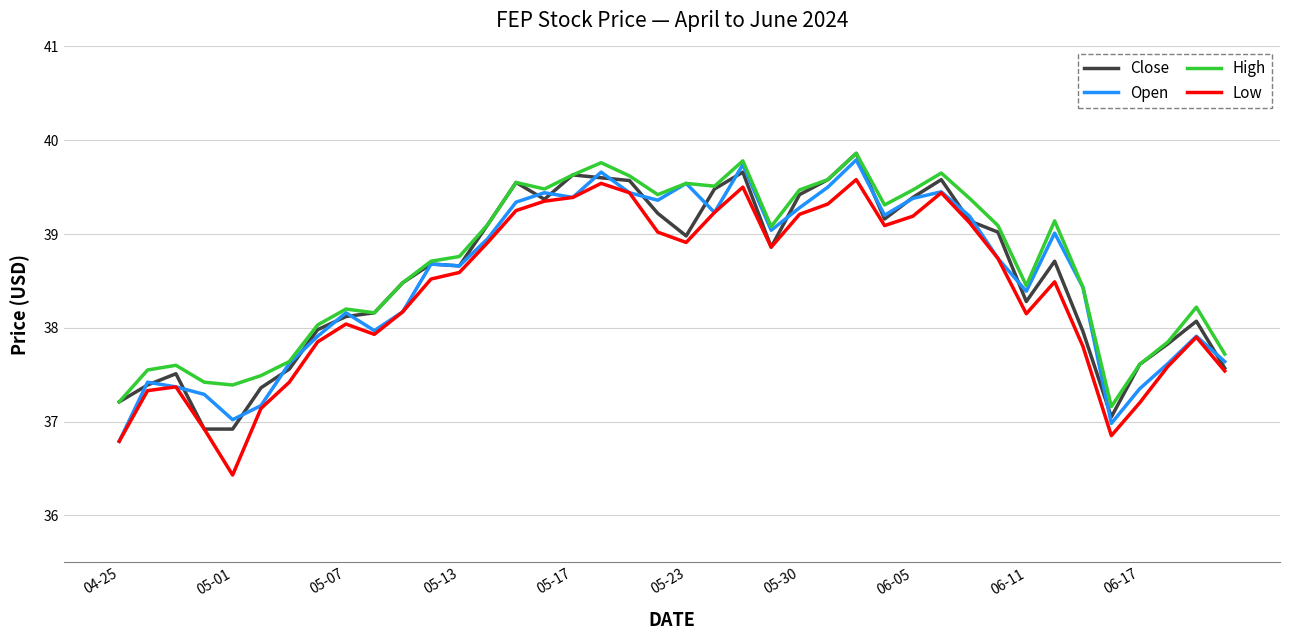

True or false: Open has more than 2 interior local peaks.

True